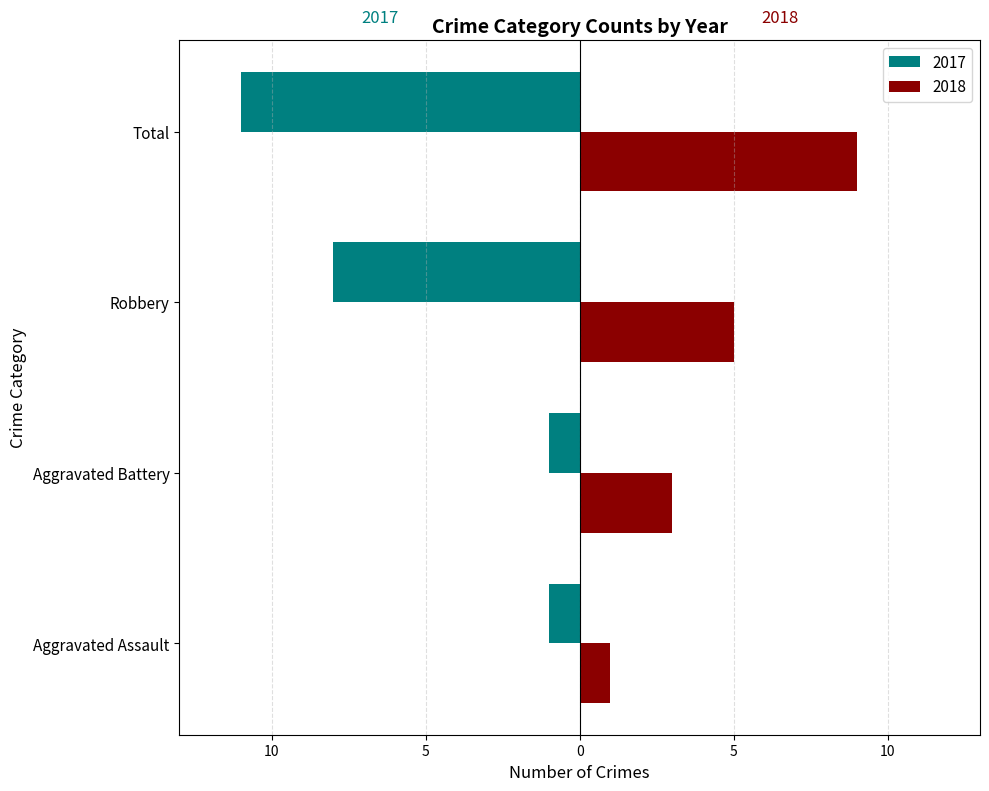

What are all the series names shown in the legend?

2017, 2018